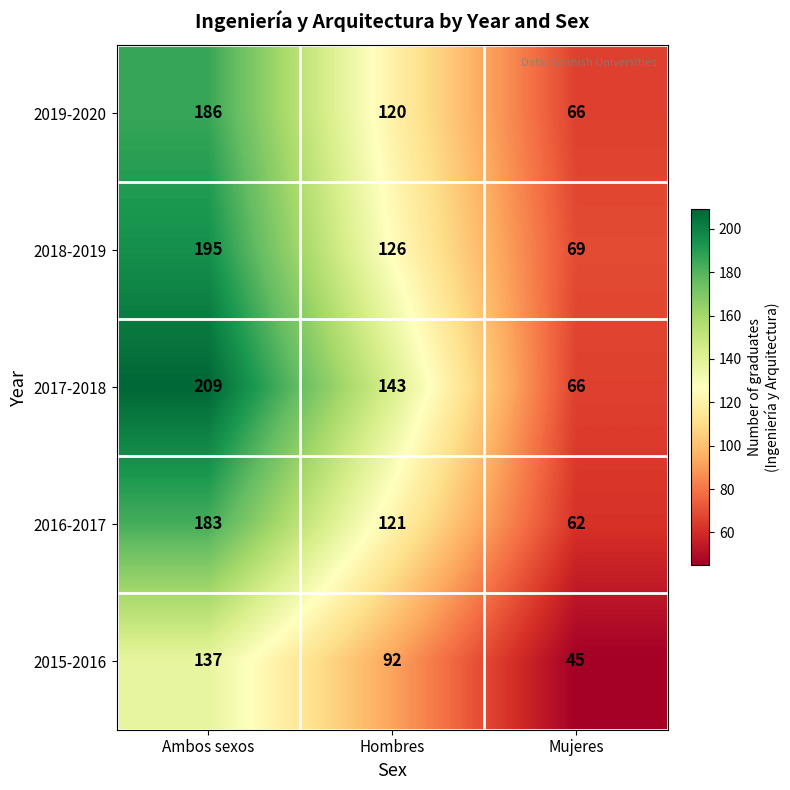

What is the difference between the maximum and second lowest values in the 2015-2016 series?

45